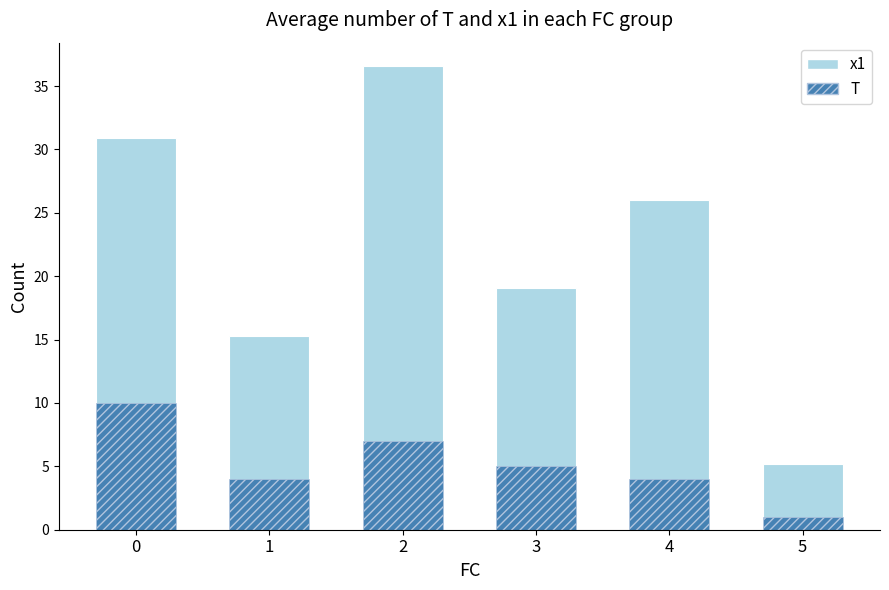

Reading left to right, transcribe all the data shown in this chart.

x1: 30.9	15.3	36.6	19.1	26.0	5.2
T: 10.0	4.0	7.0	5.0	4.0	1.0